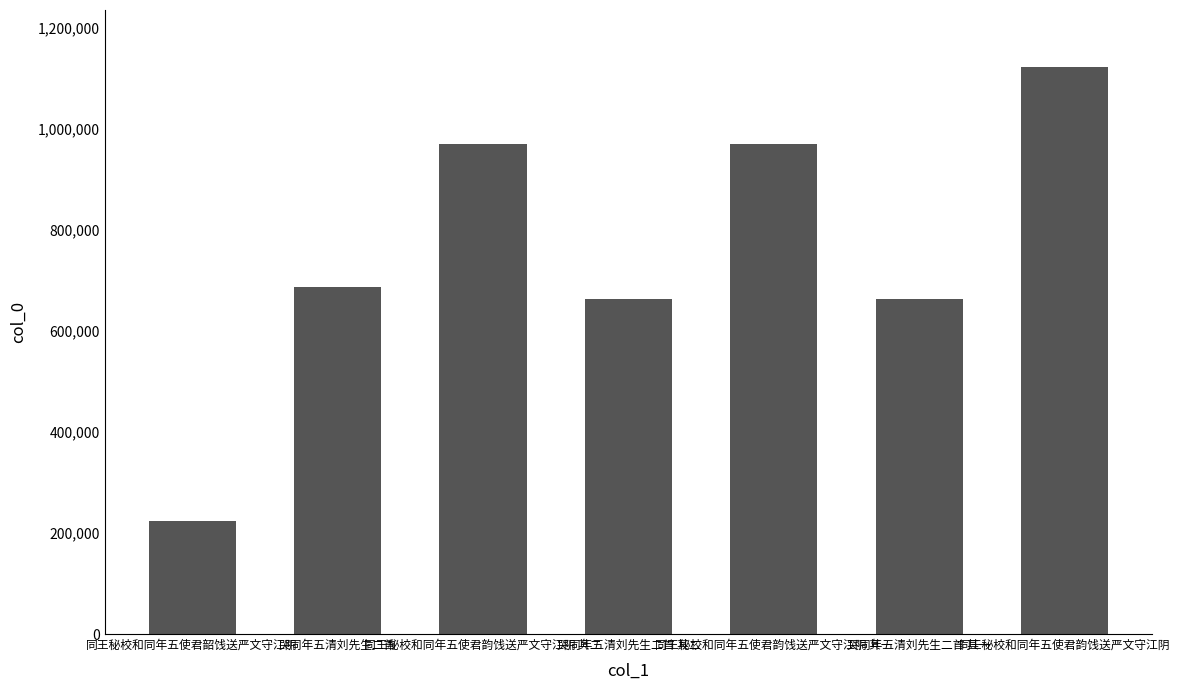

What is the value of the 4th bar from the left?

664177